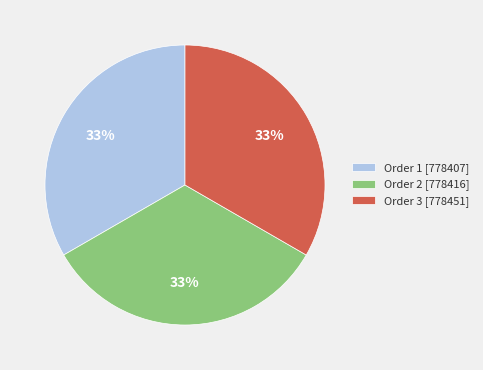

Does Order 2 [778416] represent more than half of the total?

No